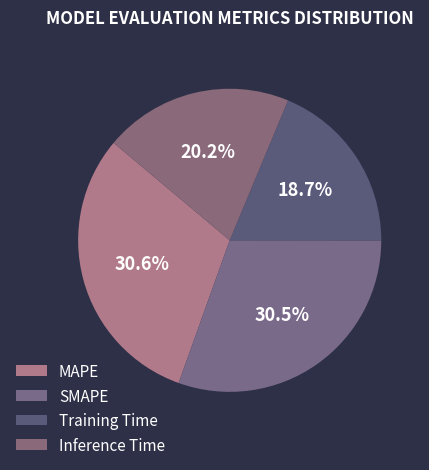

Is there any slice that represents more than half of the pie?

No